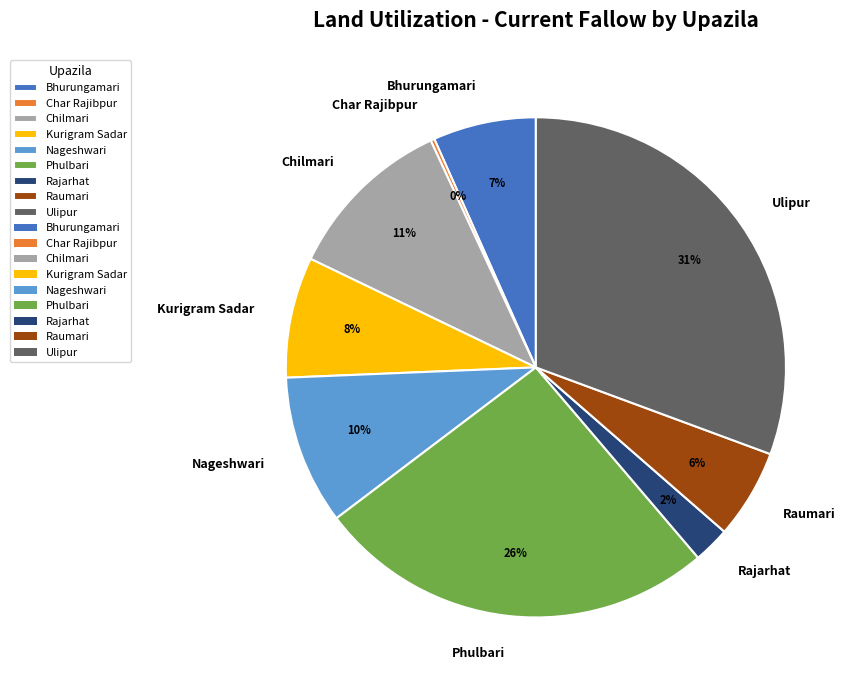

What percentage is the Kurigram Sadar slice, to the nearest percent?

8%